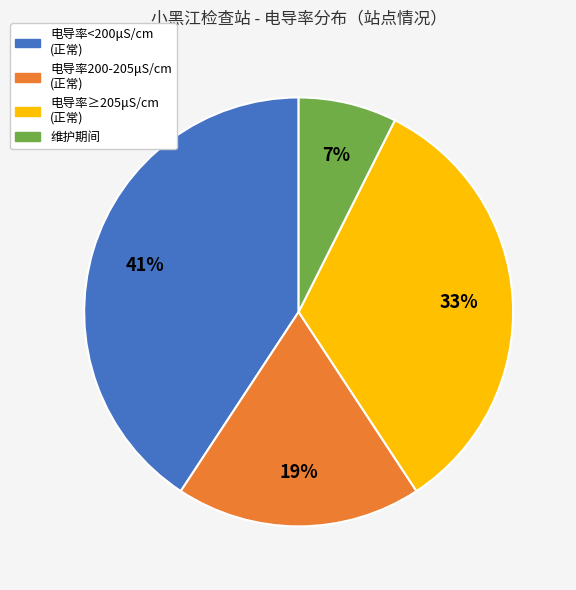

Is there any slice that represents more than half of the pie?

No